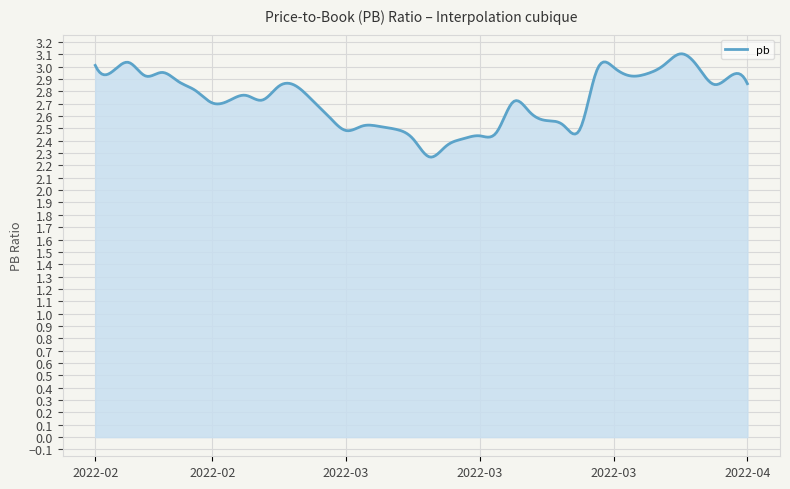

What is the difference between the maximum and minimum values?

0.8